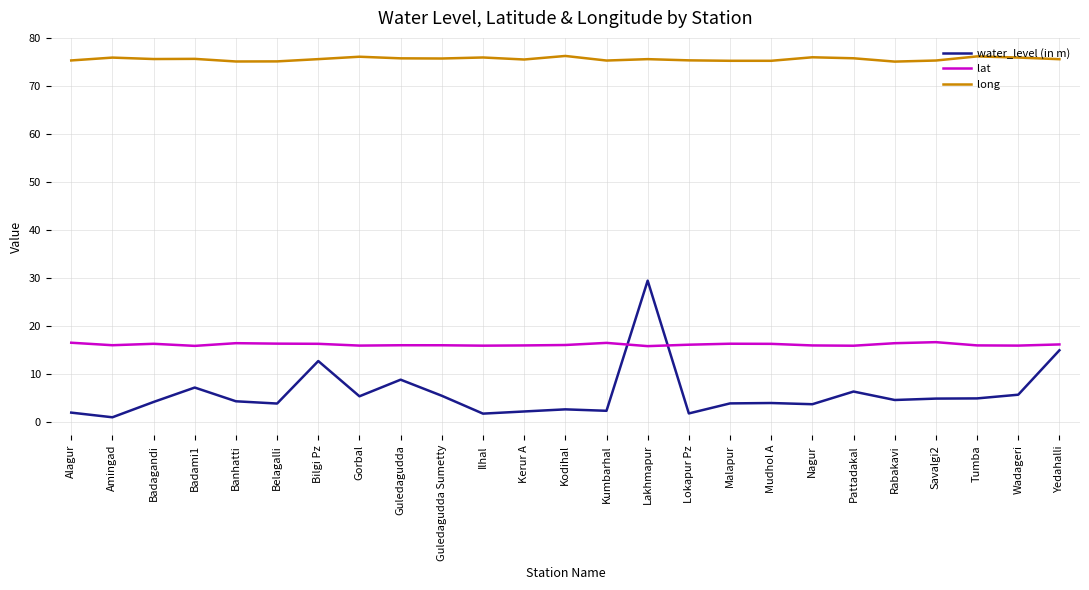

What position from the right is Tumba?

3